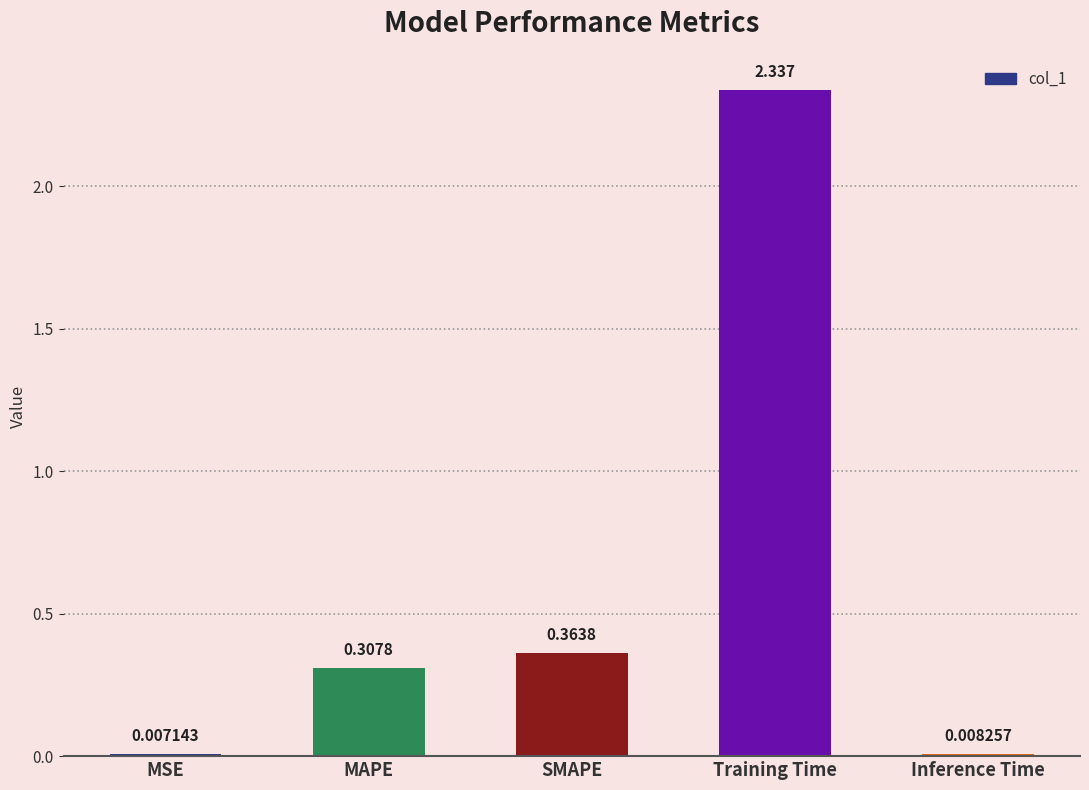

Which has a higher value, MSE or SMAPE?

SMAPE